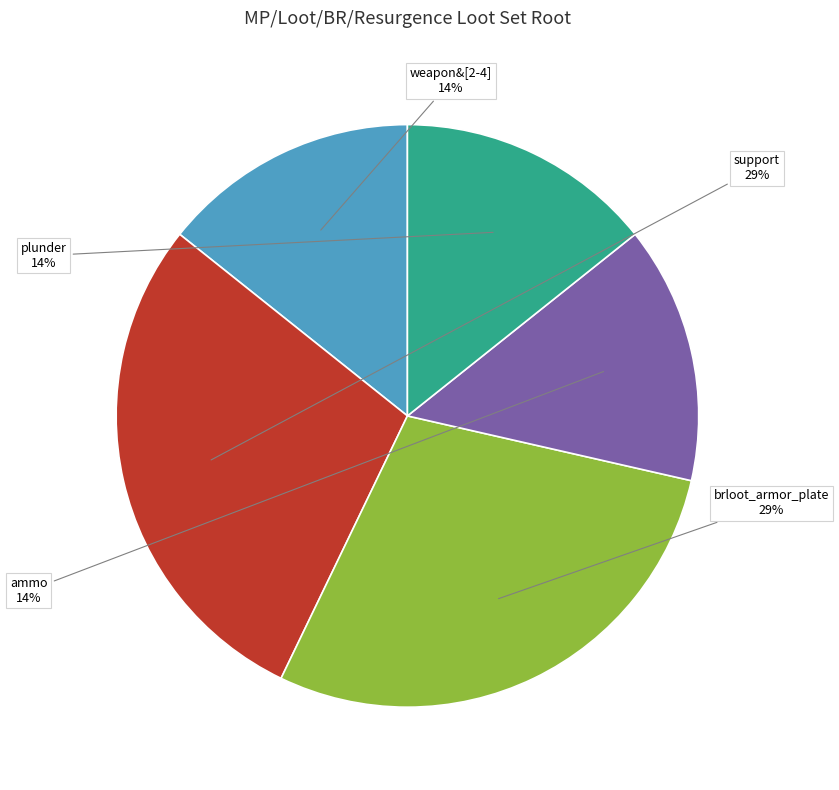

To the nearest percent, what is the average slice percentage?

20%